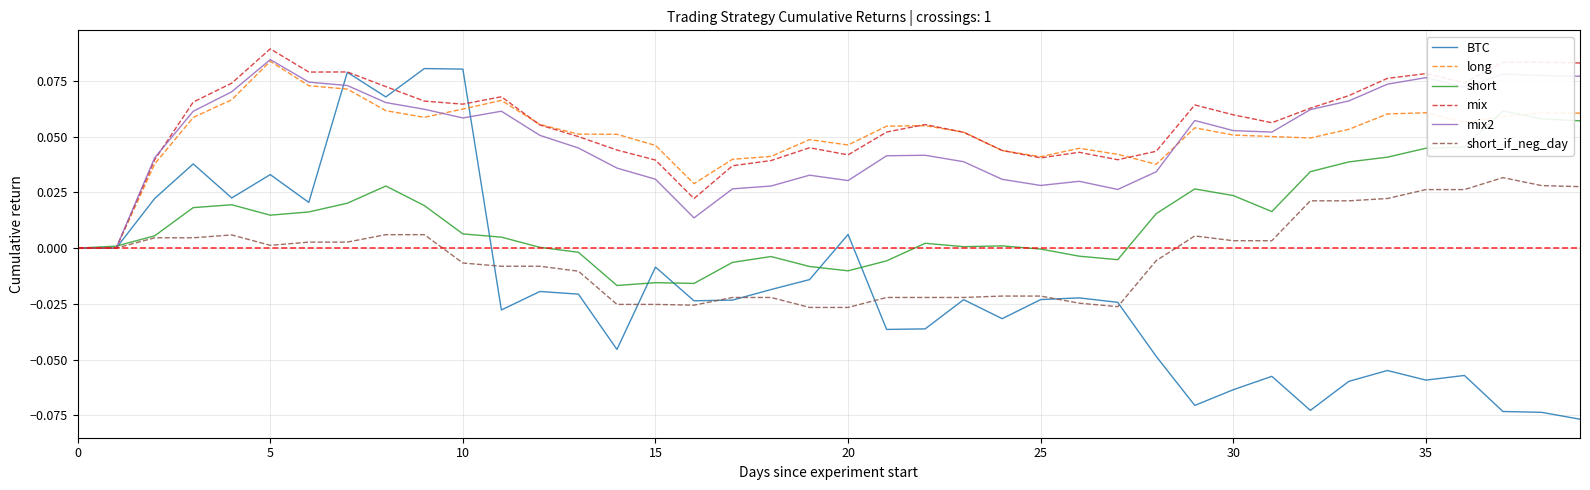

Which series has the widest spread of values?

BTC